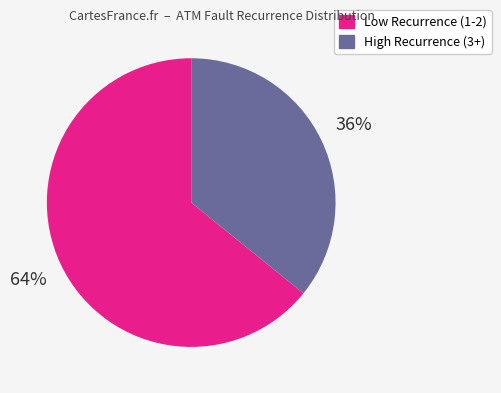

Is there any slice that represents more than half of the pie?

Yes